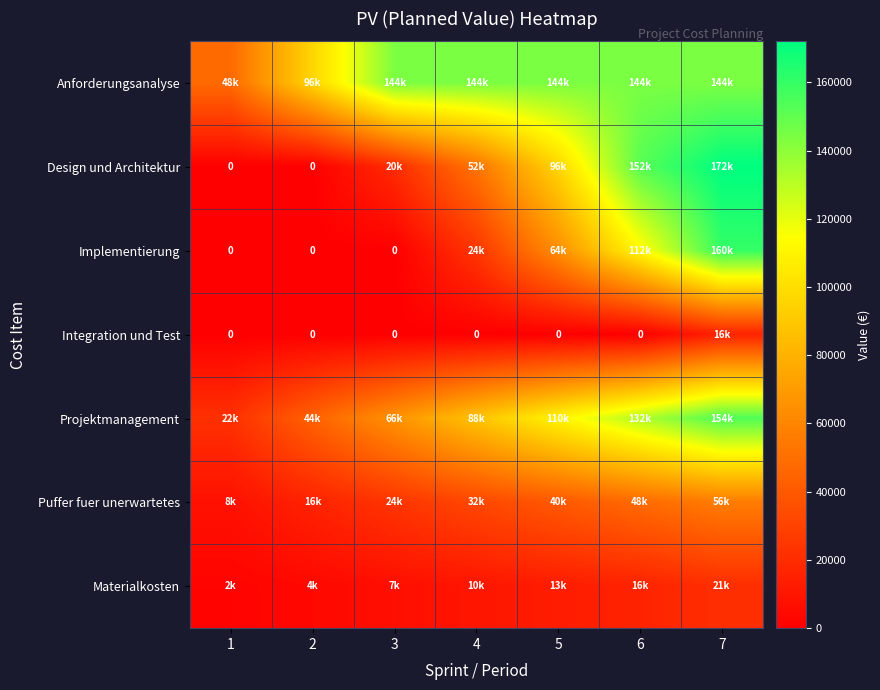

Which has a higher value, 2 or 6?

6